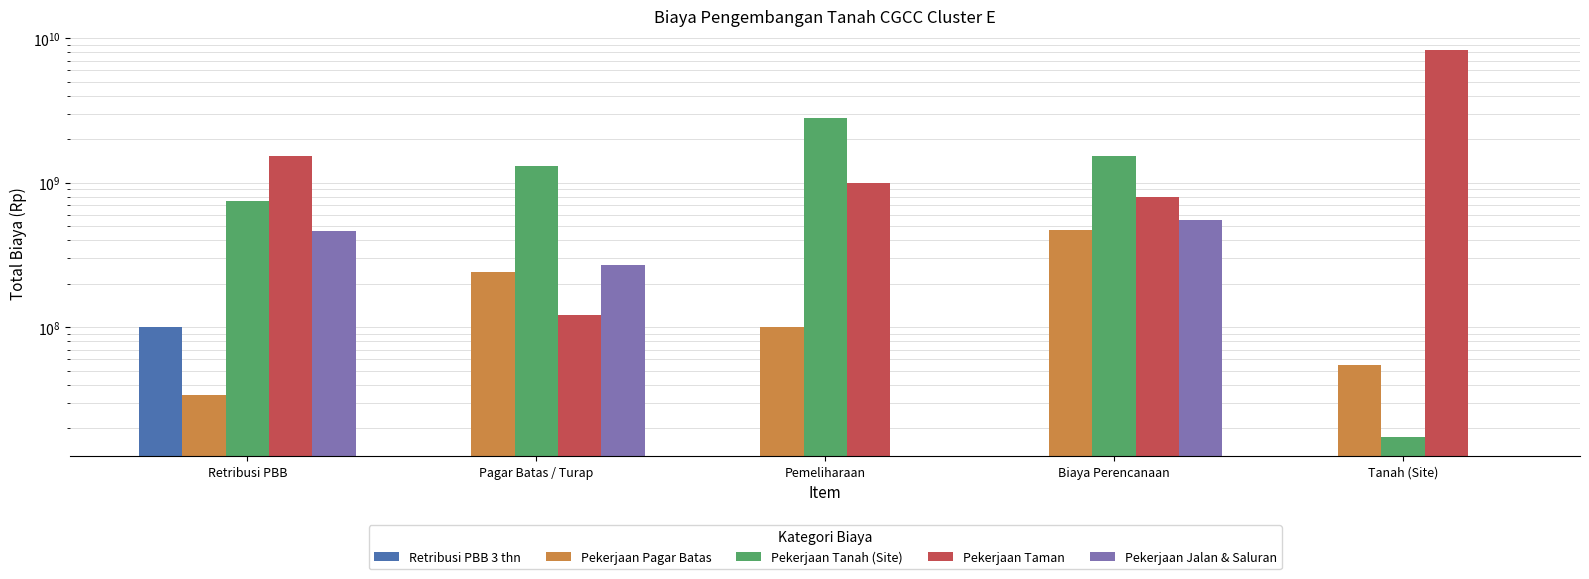

Reading right to left, transcribe all the data shown in this chart.

Retribusi PBB 3 thn: Tanah (Site)=0.0	Biaya Perencanaan=0.0	Pemeliharaan=0.0	Pagar Batas / Turap=0.0	Retribusi PBB=99745762.6
Pekerjaan Pagar Batas: Tanah (Site)=54943905.0	Biaya Perencanaan=473745762.6	Pemeliharaan=100000000.0	Pagar Batas / Turap=240000000.0	Retribusi PBB=34000000.0
Pekerjaan Tanah (Site): Tanah (Site)=17500000.0	Biaya Perencanaan=1521000000.0	Pemeliharaan=2806288000.0	Pagar Batas / Turap=1303916367.0	Retribusi PBB=743661644.5
Pekerjaan Taman: Tanah (Site)=8301628983.4	Biaya Perencanaan=800000000.0	Pemeliharaan=1000000000.0	Pagar Batas / Turap=121428571.4	Retribusi PBB=1538650000.0
Pekerjaan Jalan & Saluran: Tanah (Site)=0.0	Biaya Perencanaan=556430144.6	Pemeliharaan=0.0	Pagar Batas / Turap=269100000.0	Retribusi PBB=466830162.0